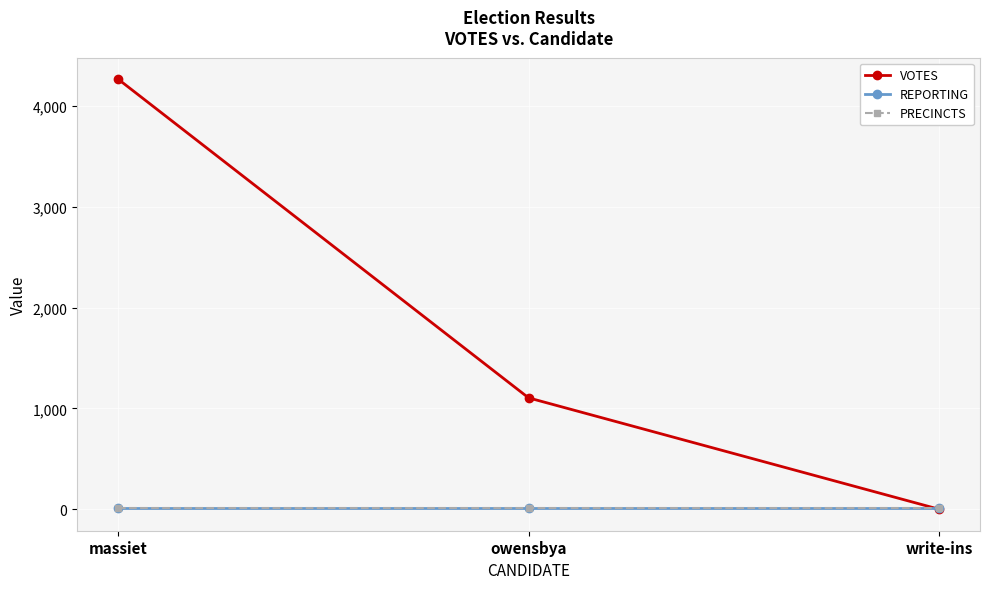

Does the chart have visible grid lines?

Yes